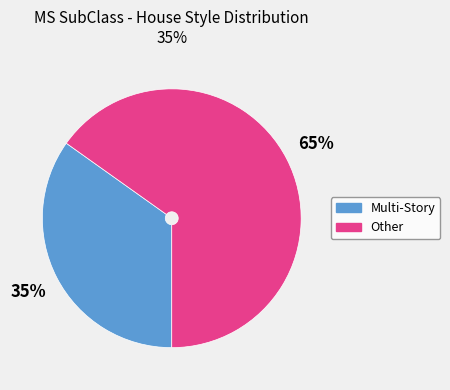

How many segments does this pie chart have?

2